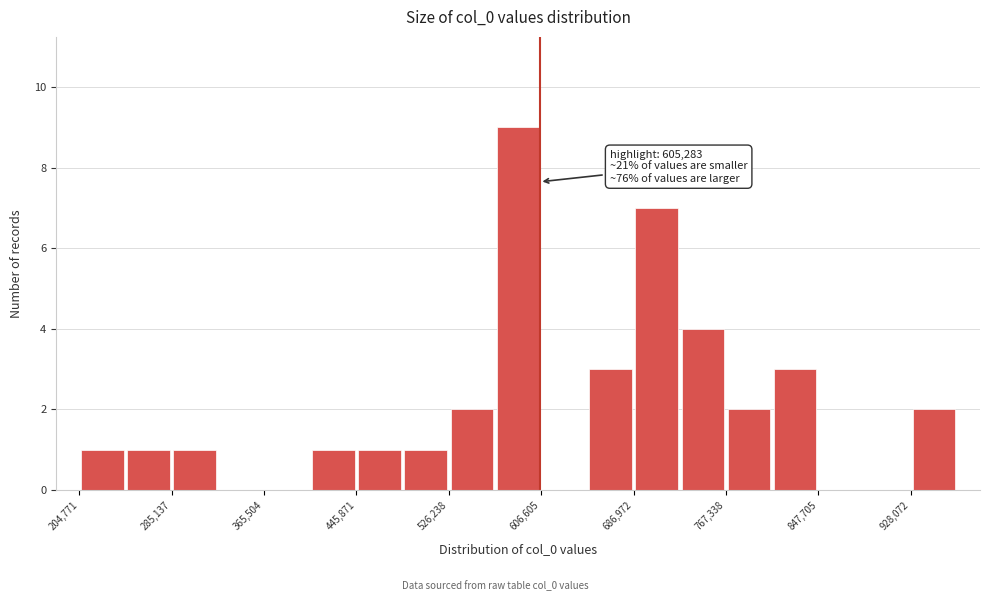

Over which range of the x-axis is the bar tallest?

570000 to 610000